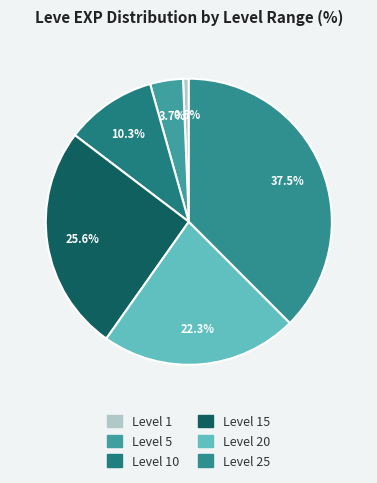

How many segments does this pie chart have?

6